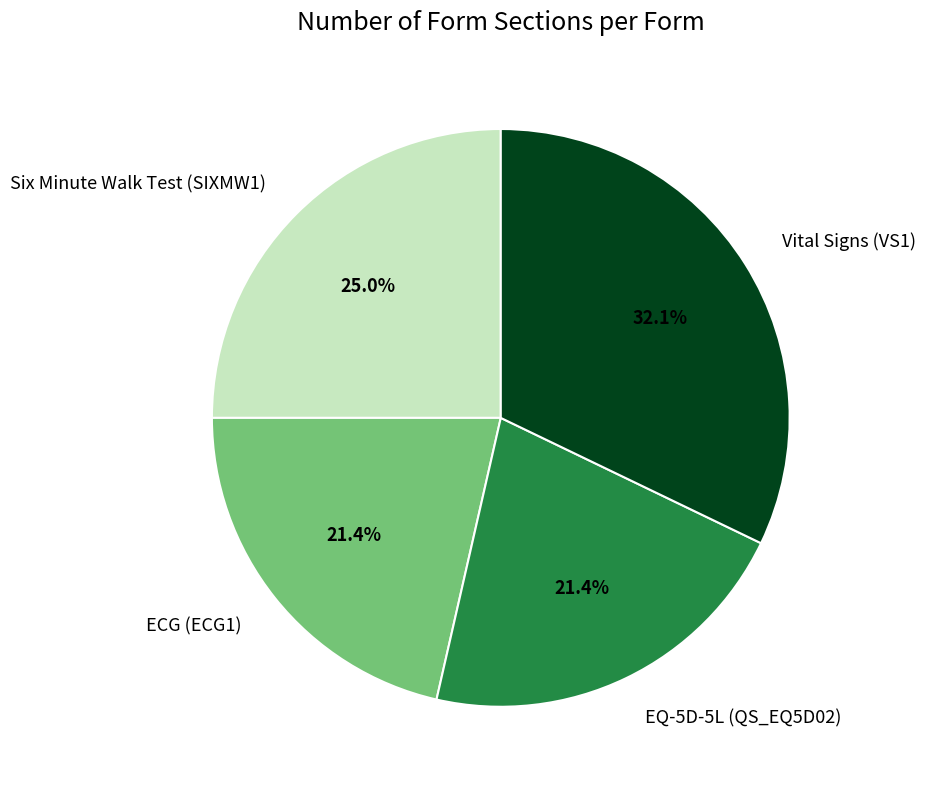

Combined, what portion of the pie is Six Minute Walk Test (SIXMW1) and EQ-5D-5L (QS_EQ5D02)?

46.4%